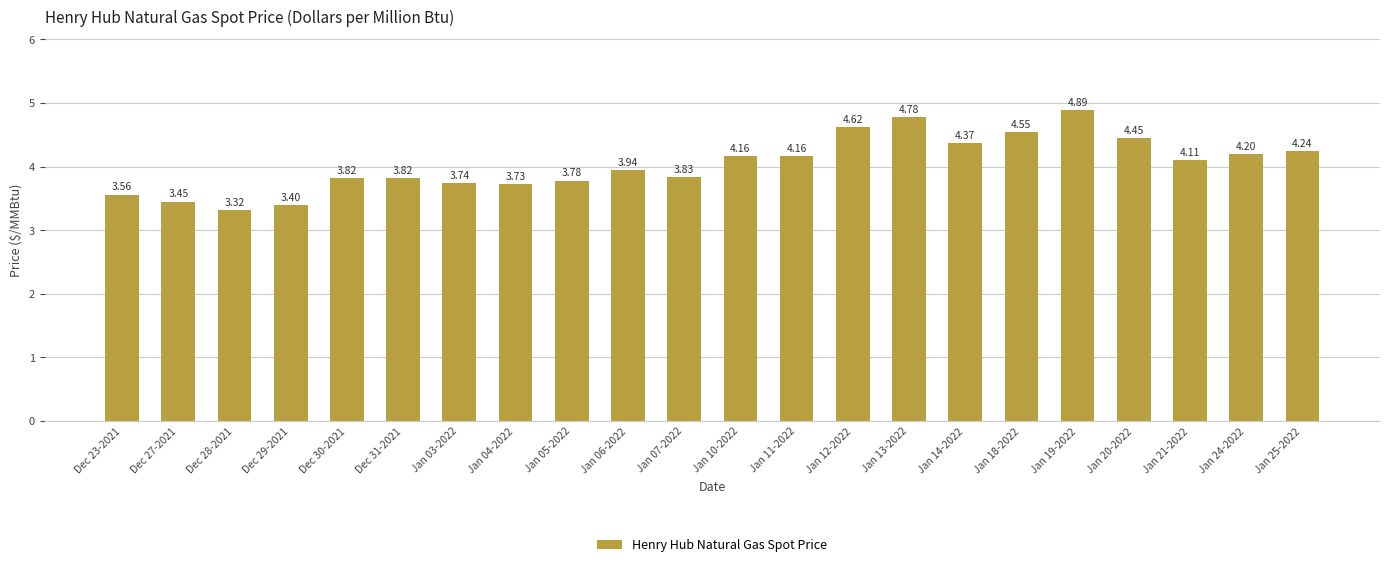

What is the difference between the maximum and minimum values?

1.6